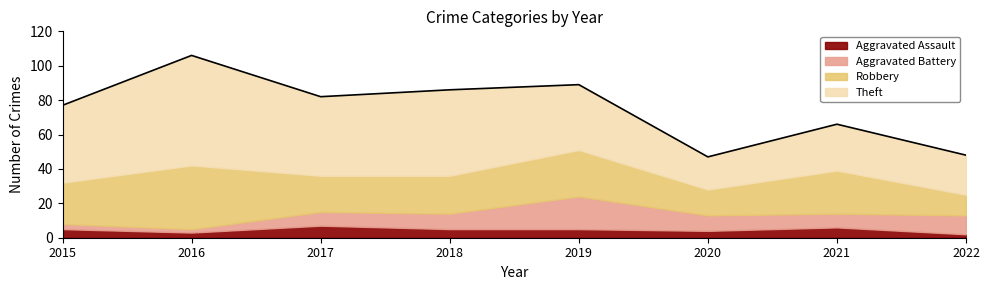

Where does the Aggravated Assault series first go above 5?

2017